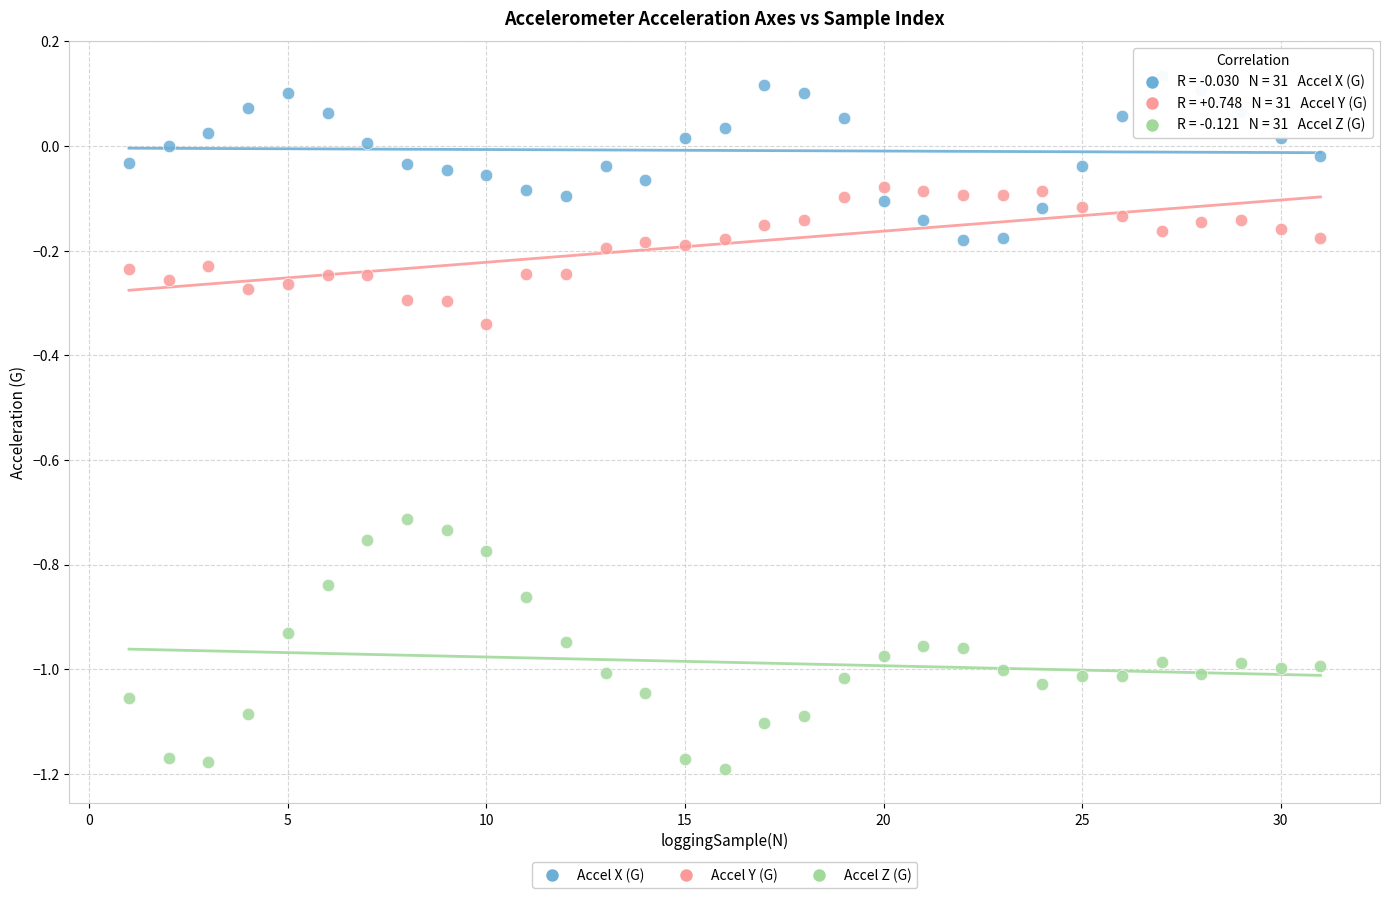

What are all the series names shown in the legend?

Accel X (G), Accel Y (G), Accel Z (G)